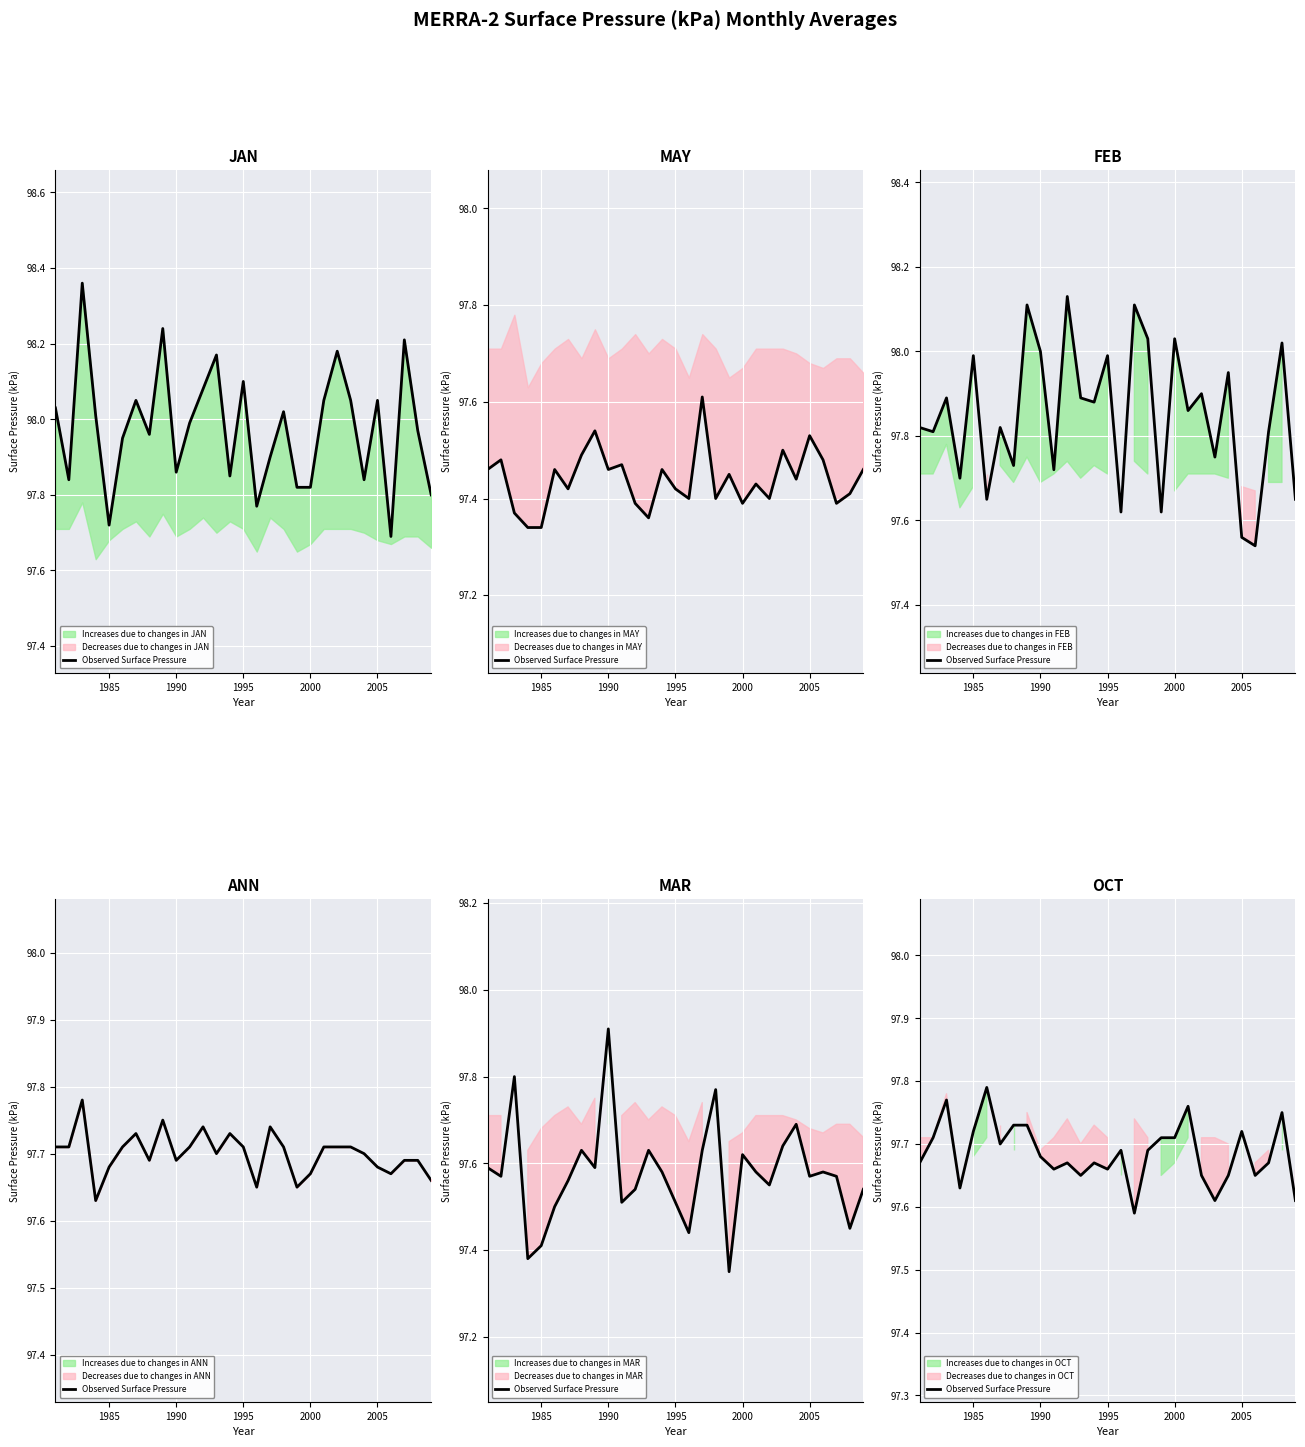

Count the values in the range 97 to 98.

29